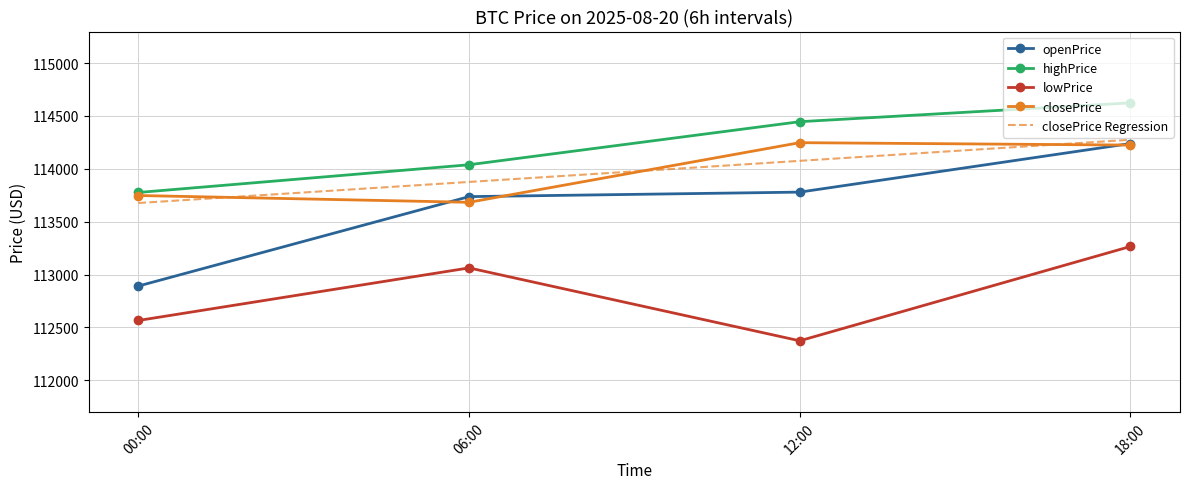

True or false: openPrice and closePrice Regression cross at least once.

False